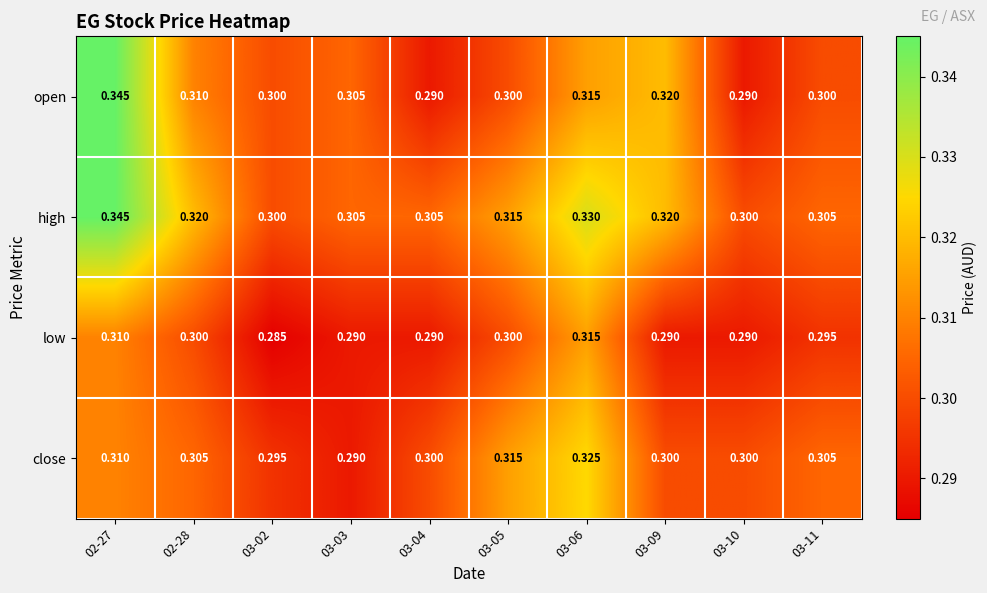

Which series changed the most between 03-05 and 03-09?

open